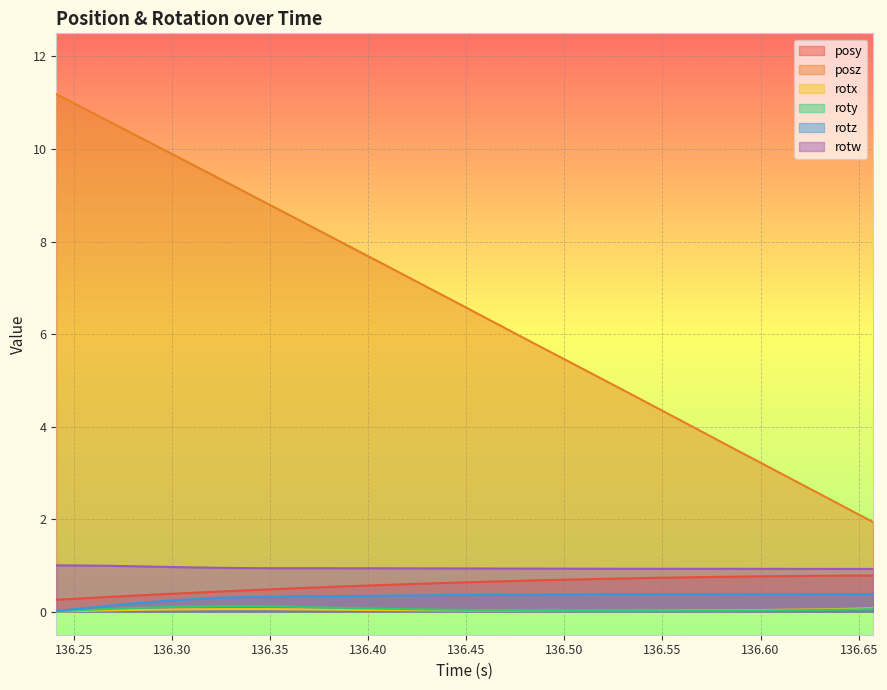

What is the maximum value shown in the chart?

11.2